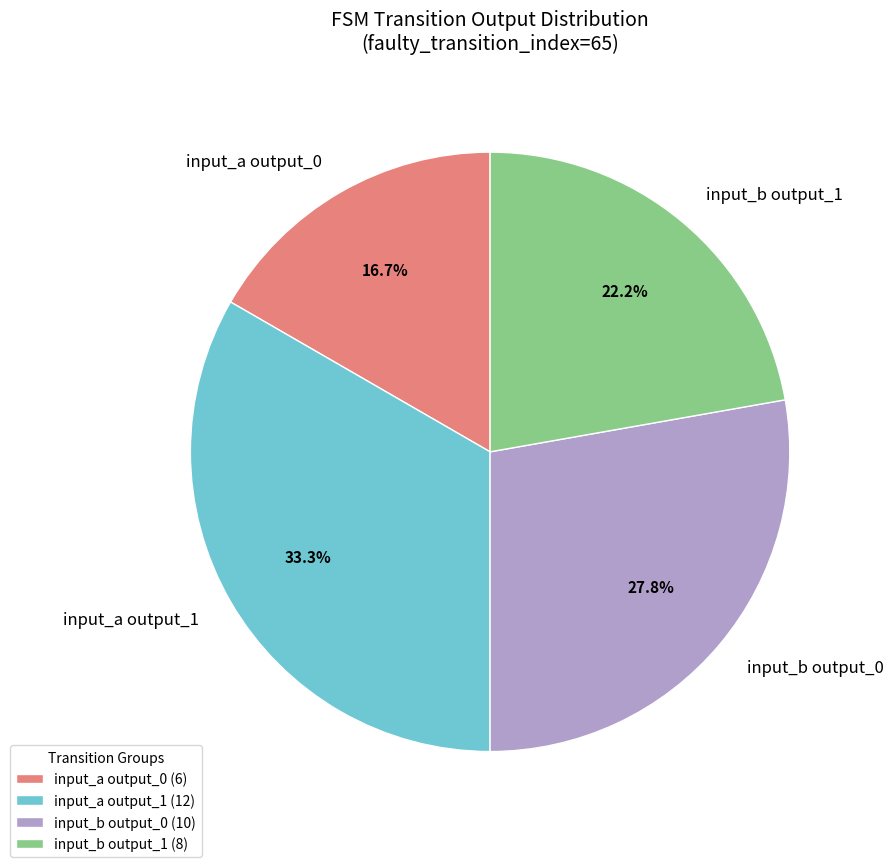

Is the sum of input_b output_1 and input_a output_0 greater than half?

No